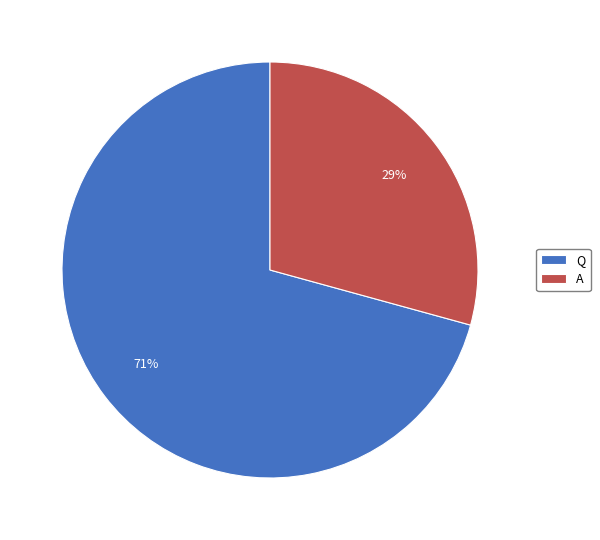

Does A account for over 50% of the chart?

No